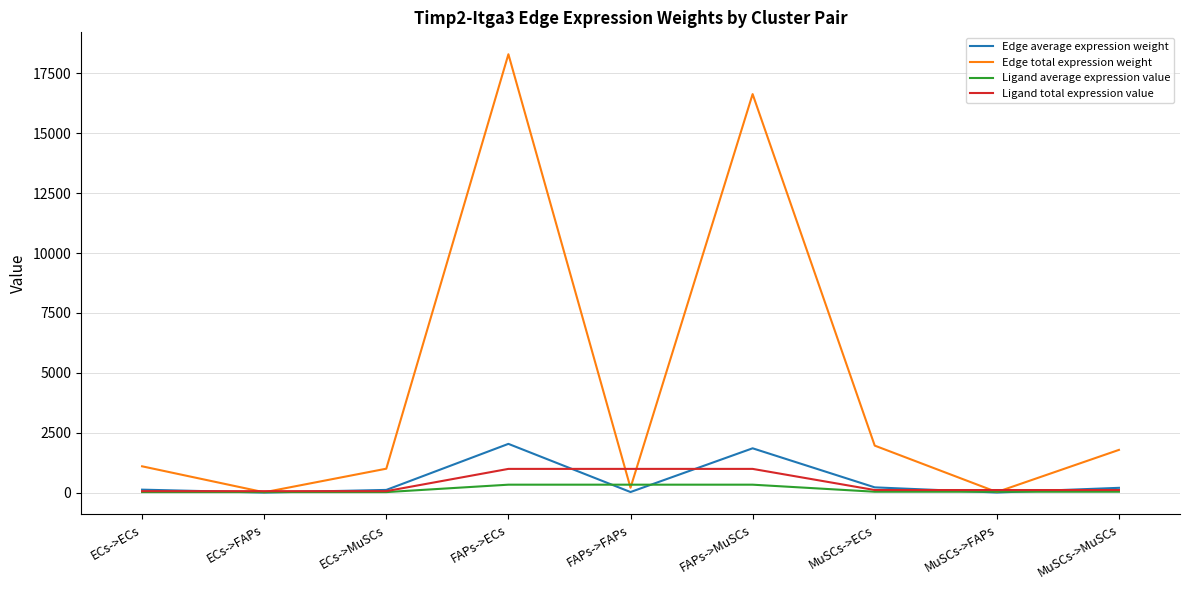

What is the sum of all Edge total expression weight values?

41014.2